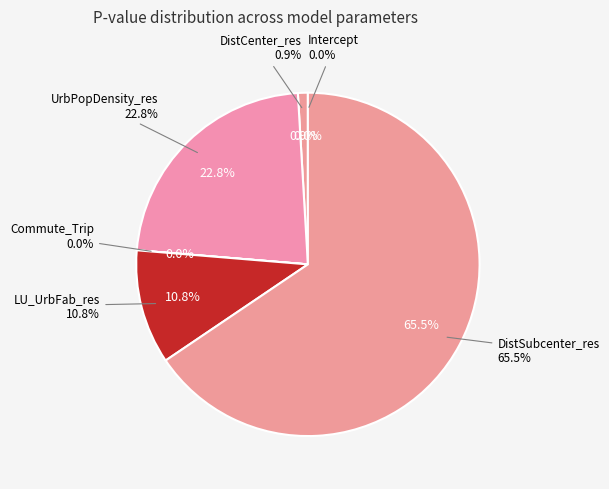

Which category has the biggest portion of the pie?

DistSubcenter_res